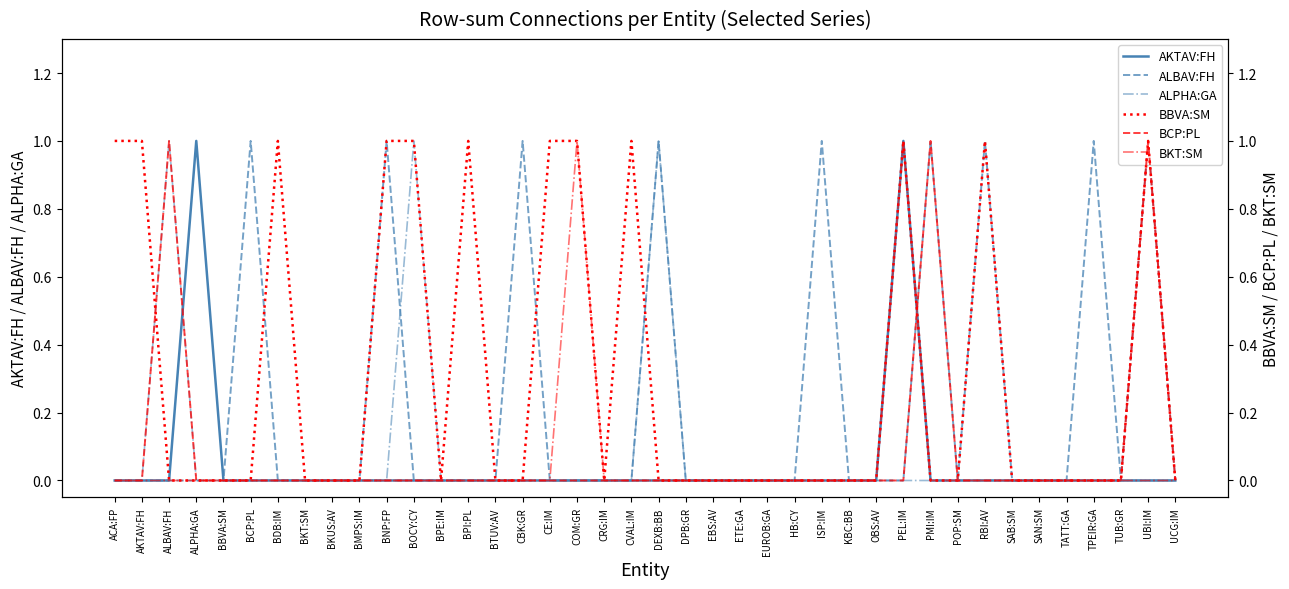

Does the chart have visible grid lines?

No